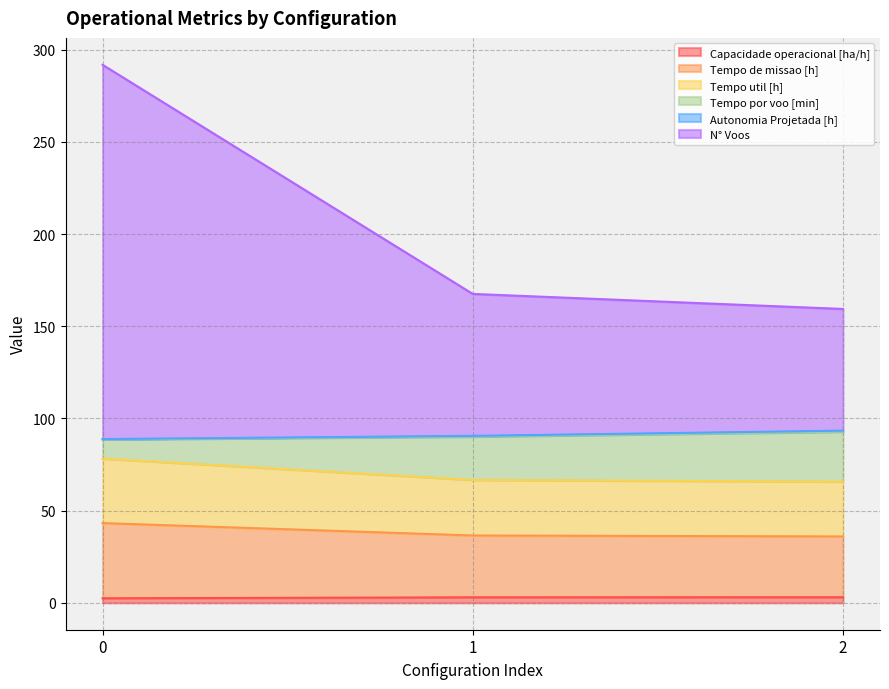

How many lines are shown in the chart?

6